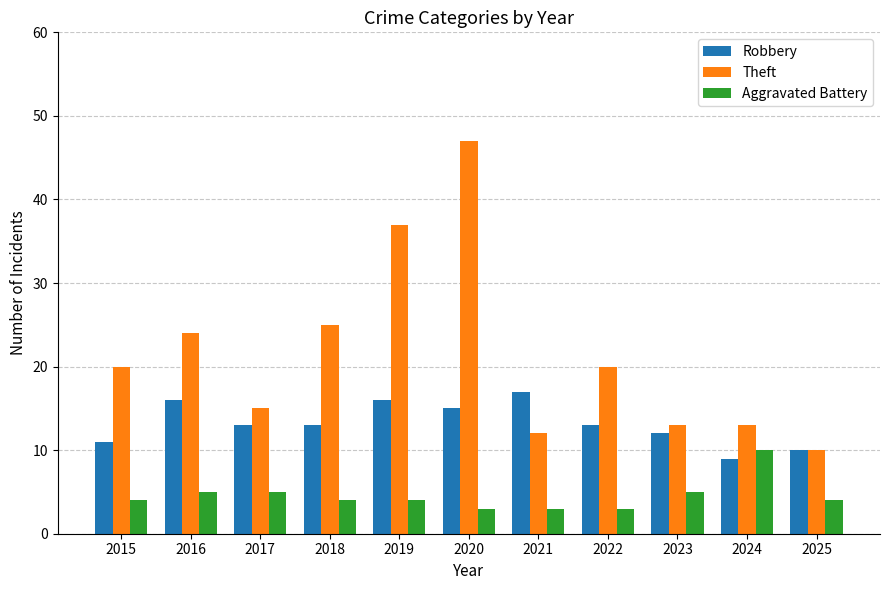

The value of Theft at 2017 is 10. True or false?

False